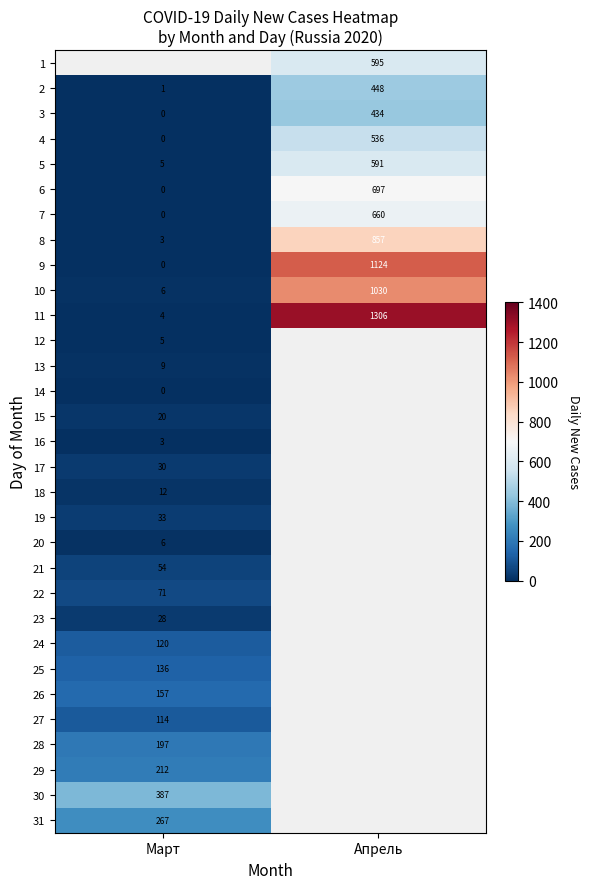

Which category has the lowest value across all series?

Март